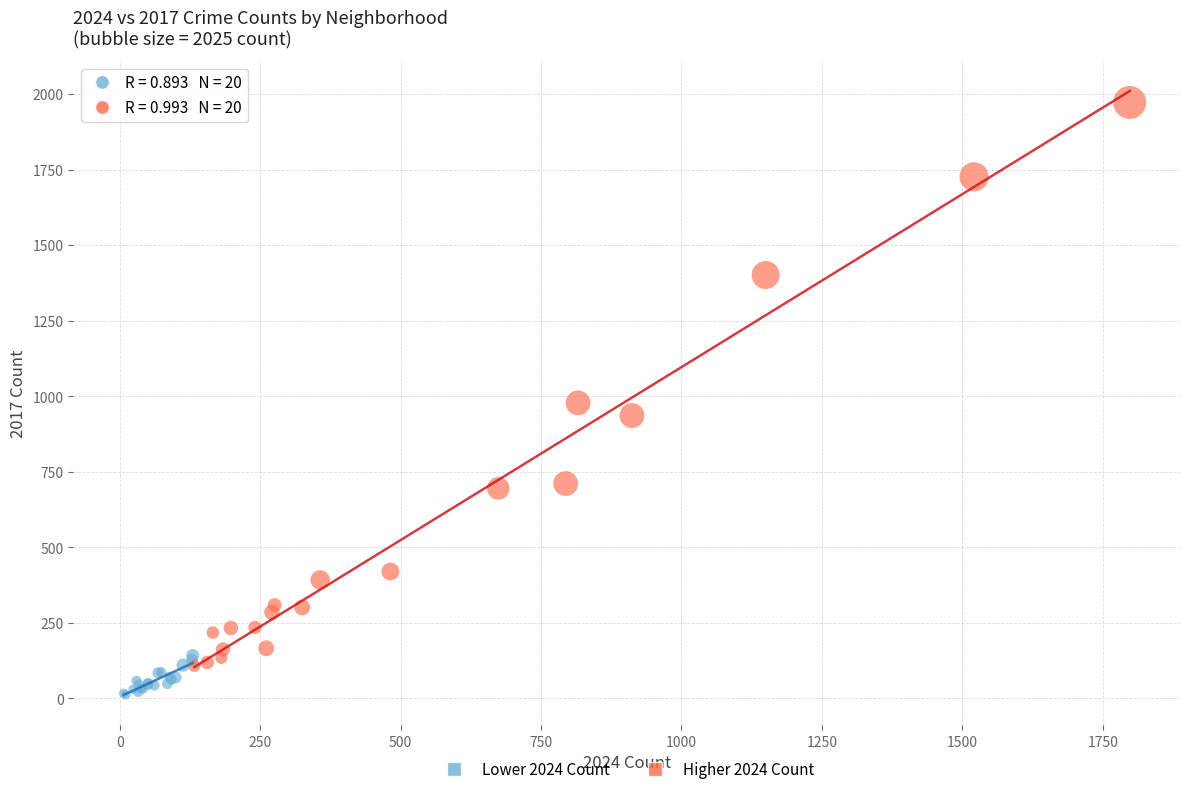

What are all the series names shown in the legend?

Lower 2024 Count, Higher 2024 Count